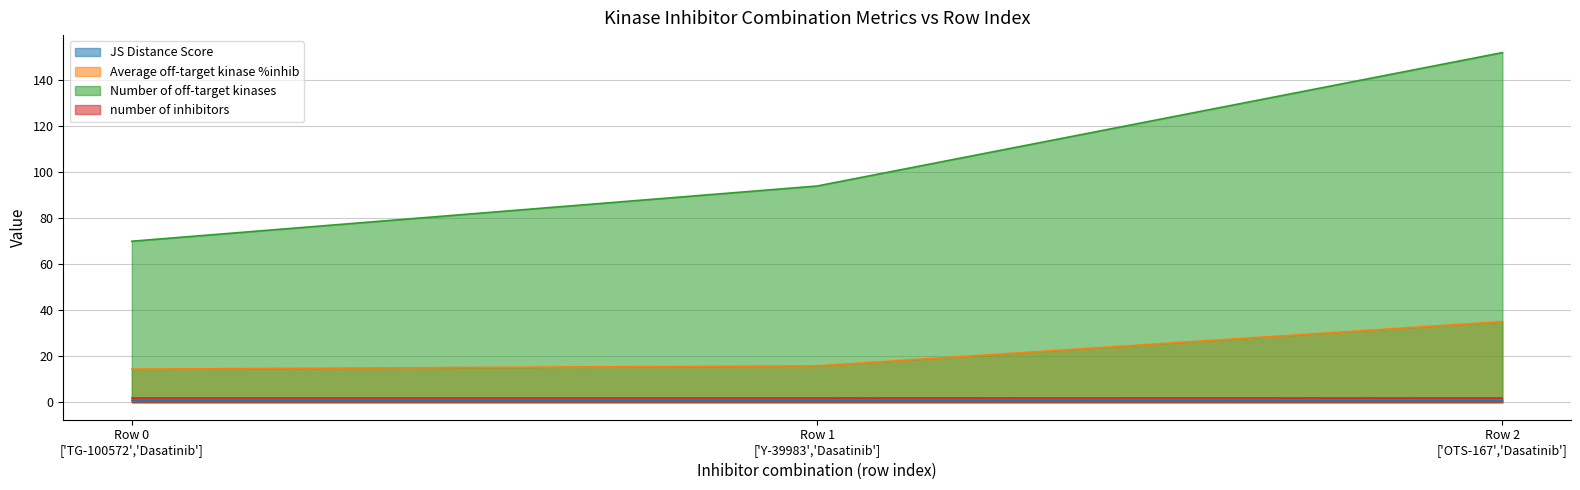

Which series has the largest total across all categories?

Number of off-target kinases